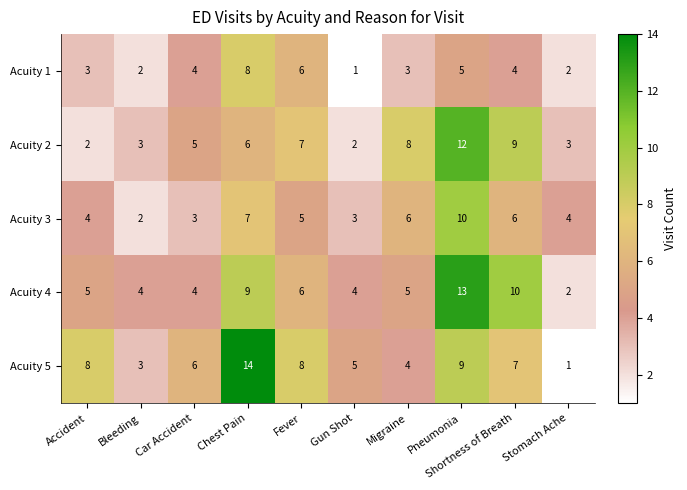

How many Acuity 1 values are between 2 and 5?

7